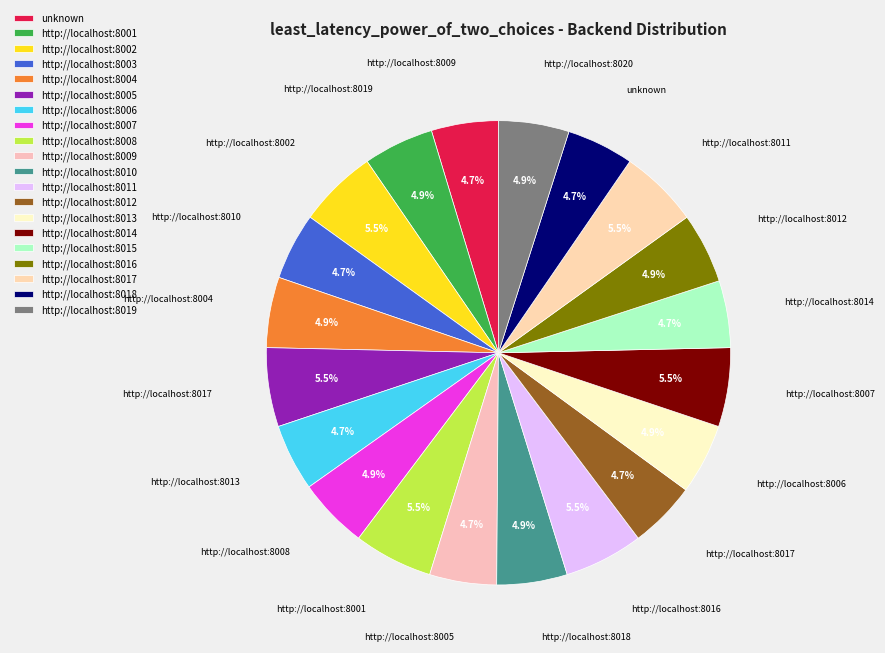

How many slices are in this pie chart?

20